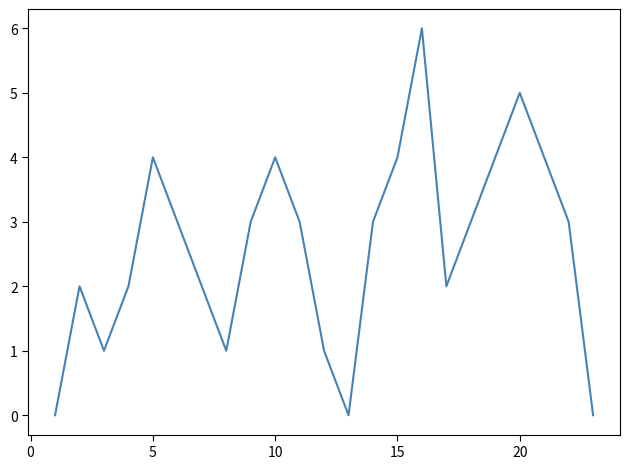

What is the difference between the maximum and minimum values?

6